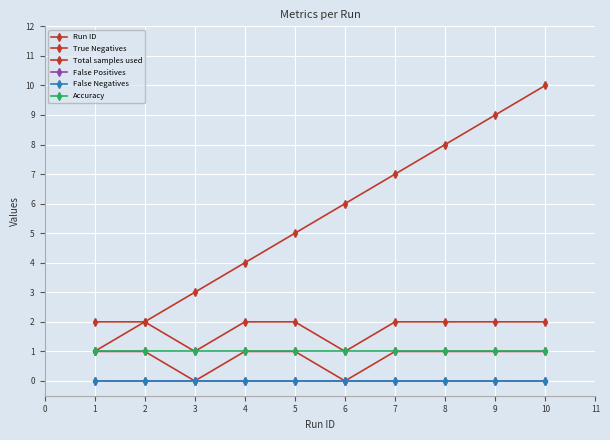

Does the chart have visible grid lines?

Yes